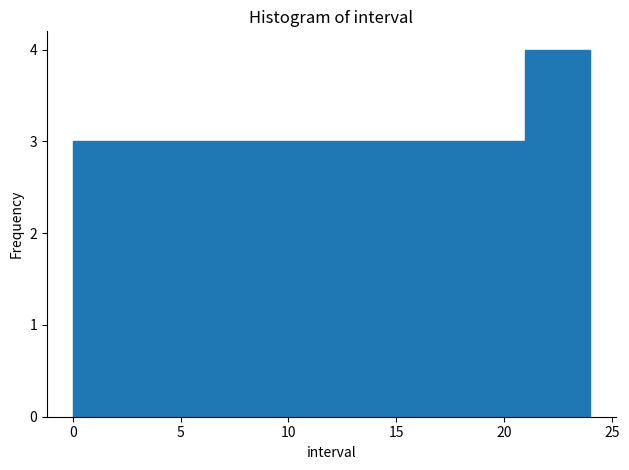

Reading left to right, list every bar in this chart as the range it spans on the x-axis followed by its height. The values are not printed on the chart, so give them approximately, as read against the axis.

0 to 3: 3
3 to 6: 3
6 to 9: 3
9 to 12: 3
12 to 15: 3
15 to 18: 3
18 to 21: 3
21 to 24: 4